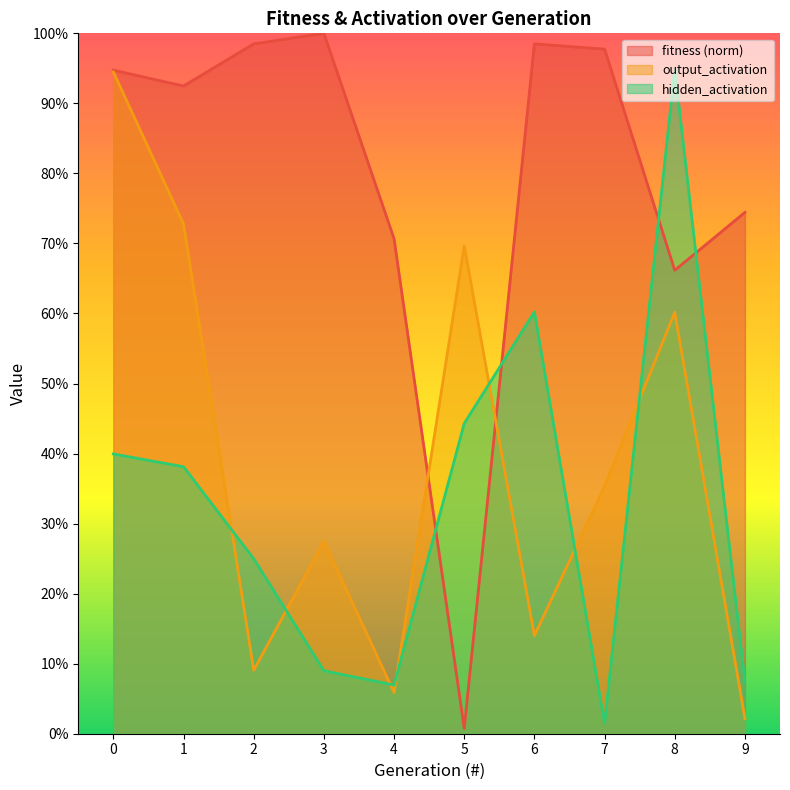

Reading left to right, extract all data points from this chart.

mean_fitness: 0.9	0.9	1.0	1.0	0.7	0.0	1.0	1.0	0.7	0.7
mean_output_activation: 0.9	0.7	0.1	0.3	0.1	0.7	0.1	0.4	0.6	0.0
mean_hidden_activation: 0.4	0.4	0.2	0.1	0.1	0.4	0.6	0.0	0.9	0.1